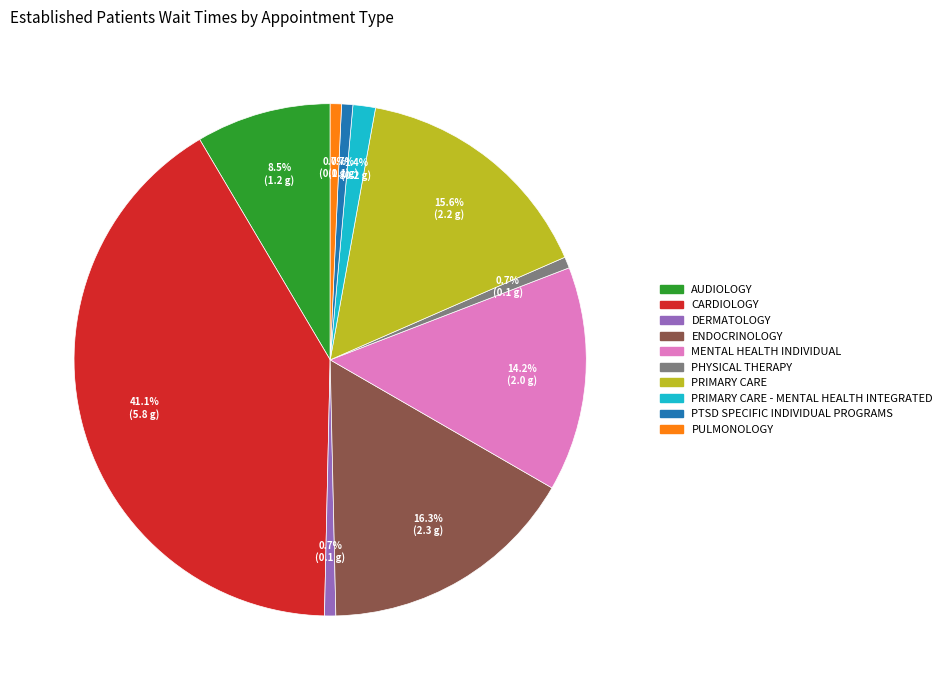

Is there any slice that represents more than half of the pie?

No